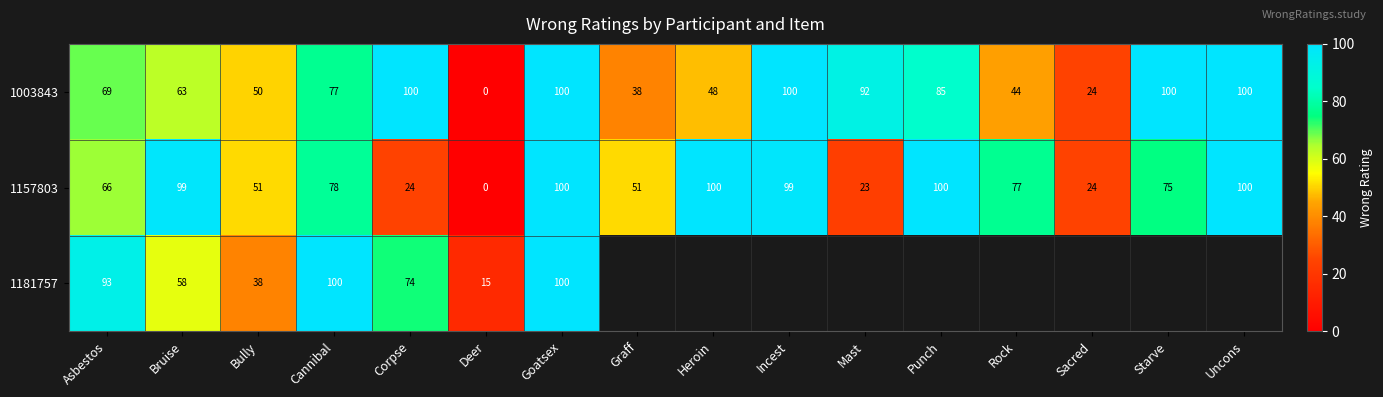

What is the difference between the 1003843 values at Punch and Sacred?

61